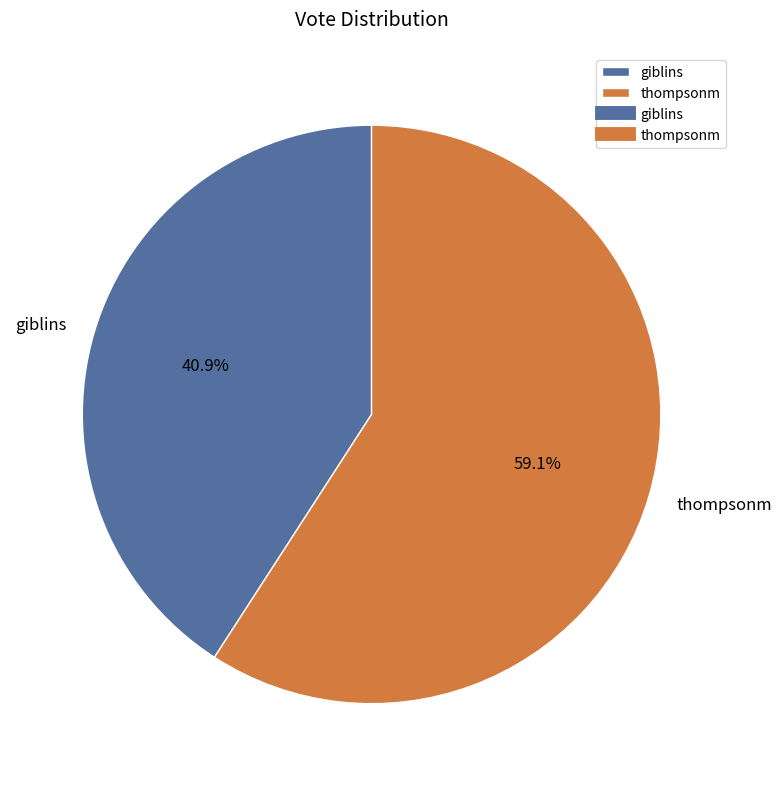

Which slice is the largest?

thompsonm